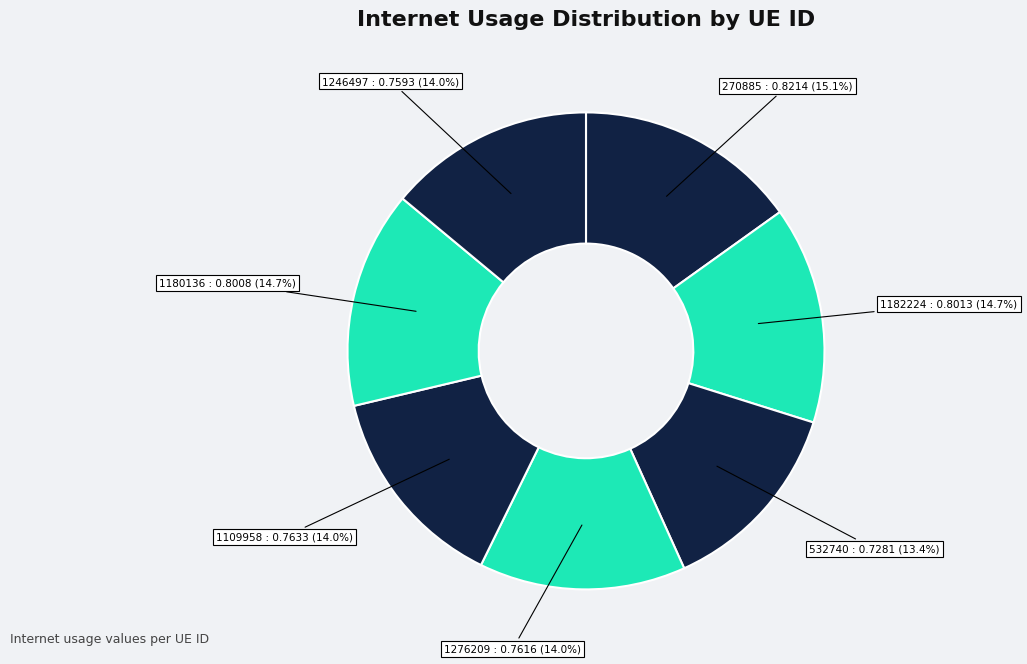

Is 532740 the majority of the pie?

No